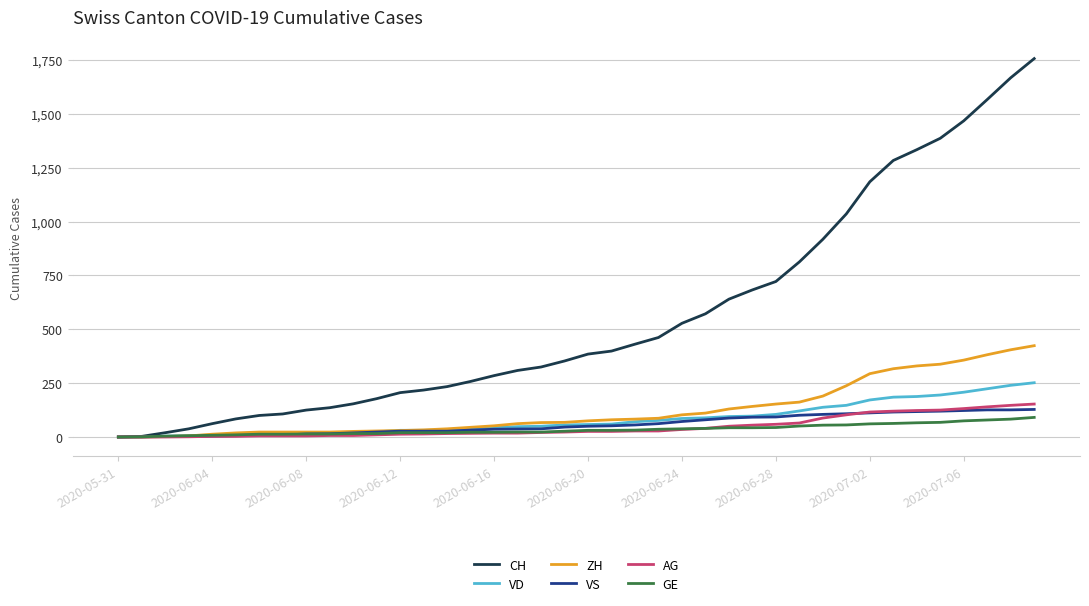

Which series has the largest range (max minus min)?

CH